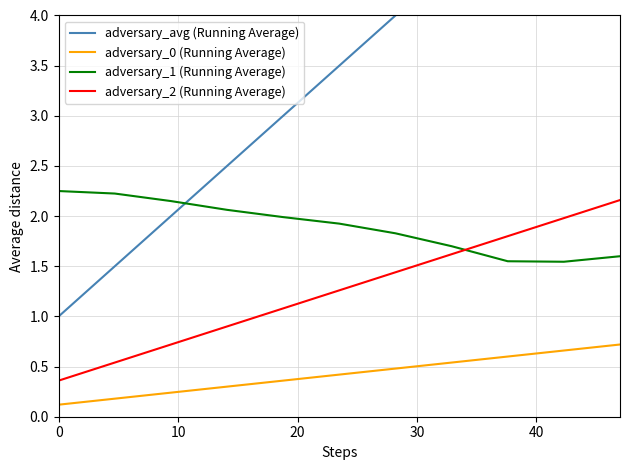

List the series in order of their overall mean, highest first.

adversary_avg (Running Average), adversary_1 (Running Average), adversary_2 (Running Average), adversary_0 (Running Average)